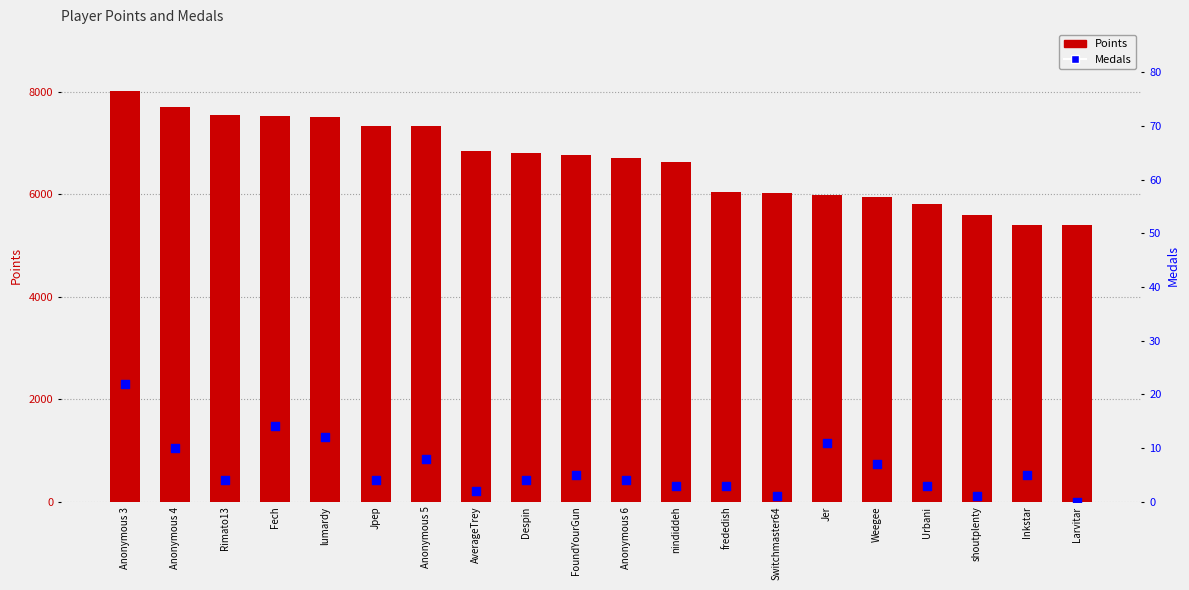

Which series has the largest total across all categories?

Points